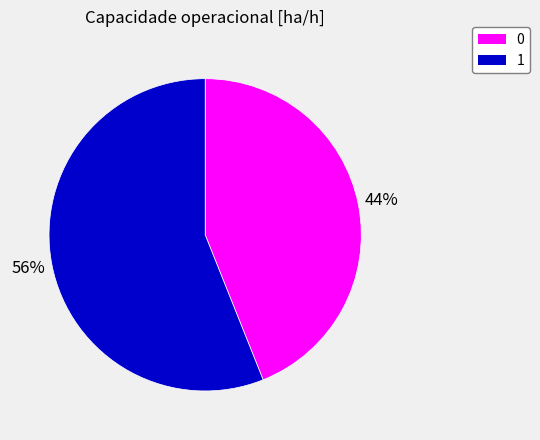

Is the sum of 1 and 0 greater than half?

Yes